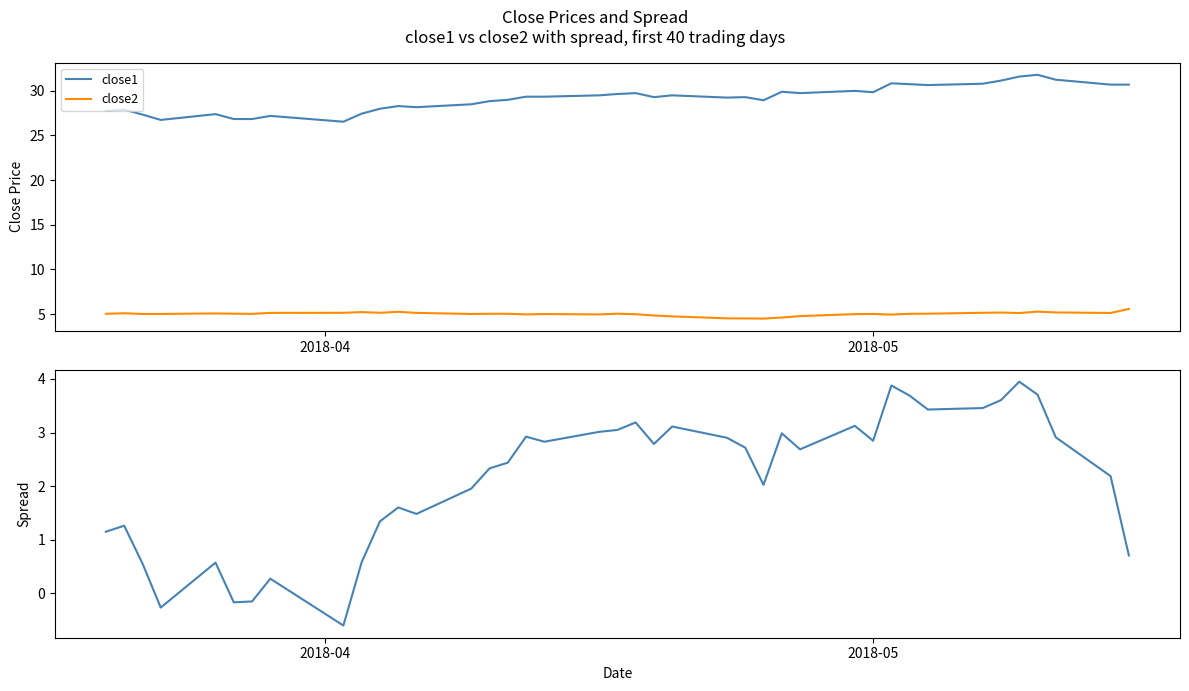

How many values in the spread series are below 2?

15